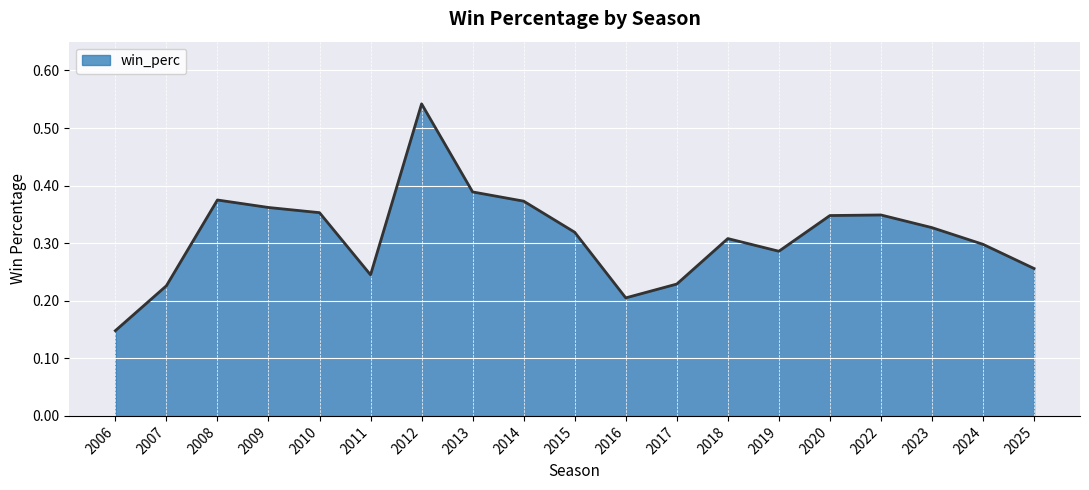

Which category has the highest value across all series?

2012